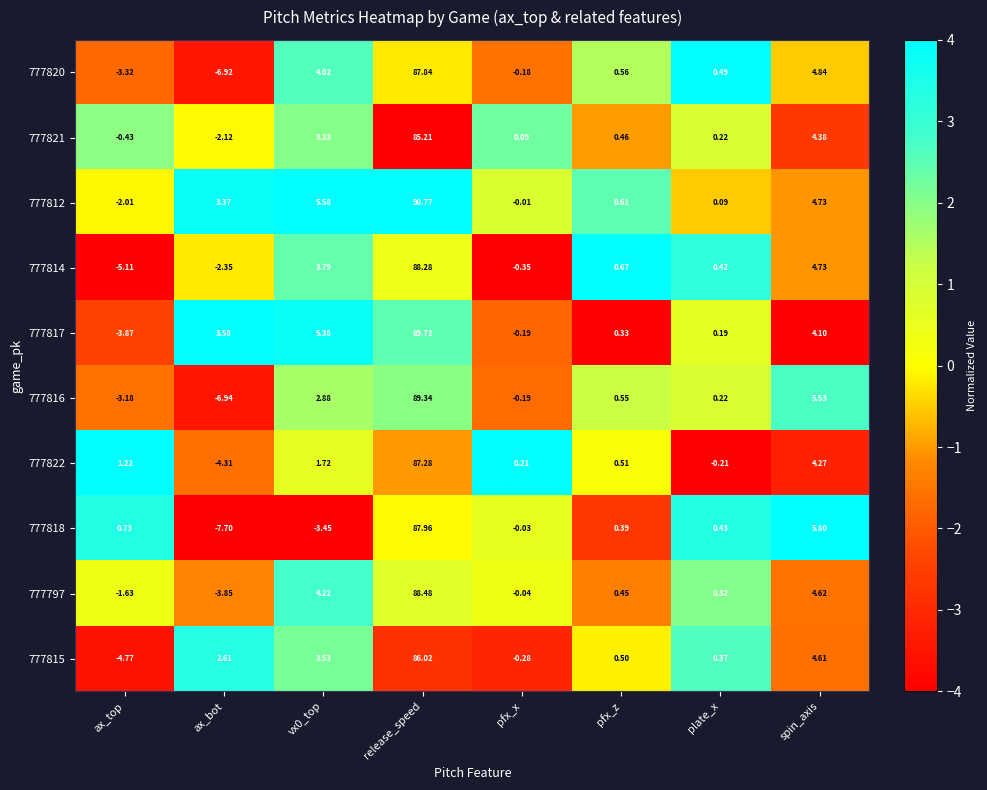

At which label does 777820 reach its peak?

release_speed